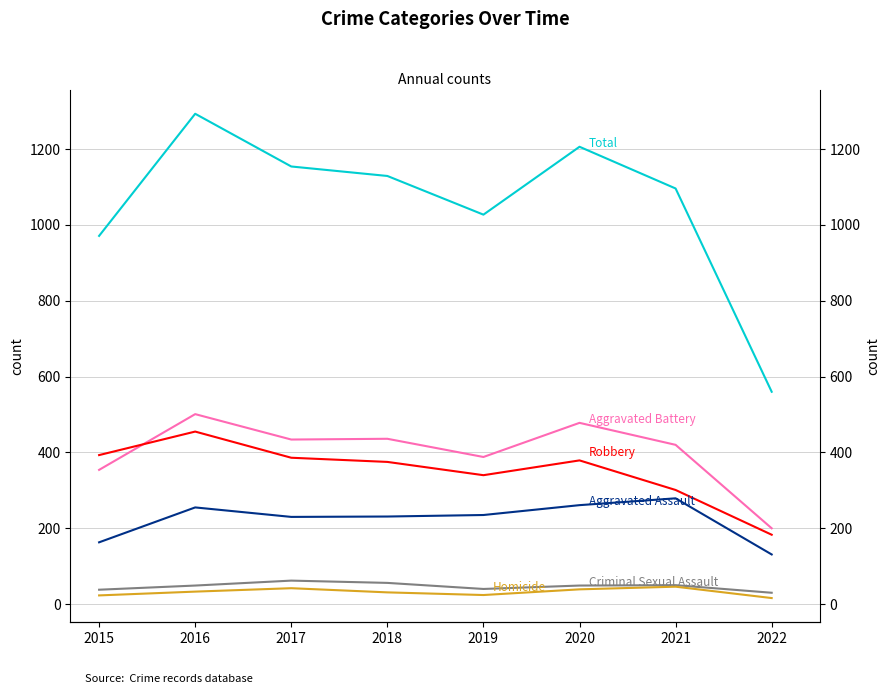

Reading left to right, list all the values displayed in this chart.

Aggravated Assault: 2015=163	2016=255	2017=230	2018=231	2019=235	2020=261	2021=279	2022=131
Aggravated Battery: 2015=354	2016=501	2017=434	2018=436	2019=388	2020=478	2021=420	2022=200
Criminal Sexual Assault: 2015=38	2016=49	2017=62	2018=56	2019=40	2020=49	2021=50	2022=30
Homicide: 2015=23	2016=33	2017=42	2018=31	2019=24	2020=39	2021=46	2022=16
Robbery: 2015=393	2016=455	2017=386	2018=375	2019=340	2020=379	2021=301	2022=183
Total: 2015=971	2016=1293	2017=1154	2018=1129	2019=1027	2020=1206	2021=1096	2022=560